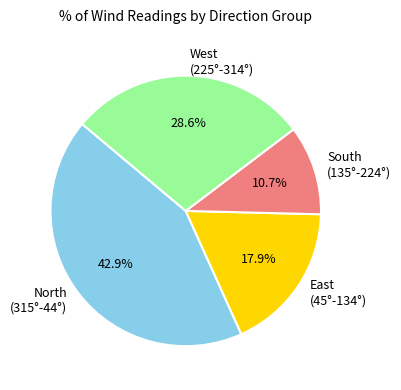

Is North (315°-44°) the majority of the pie?

No